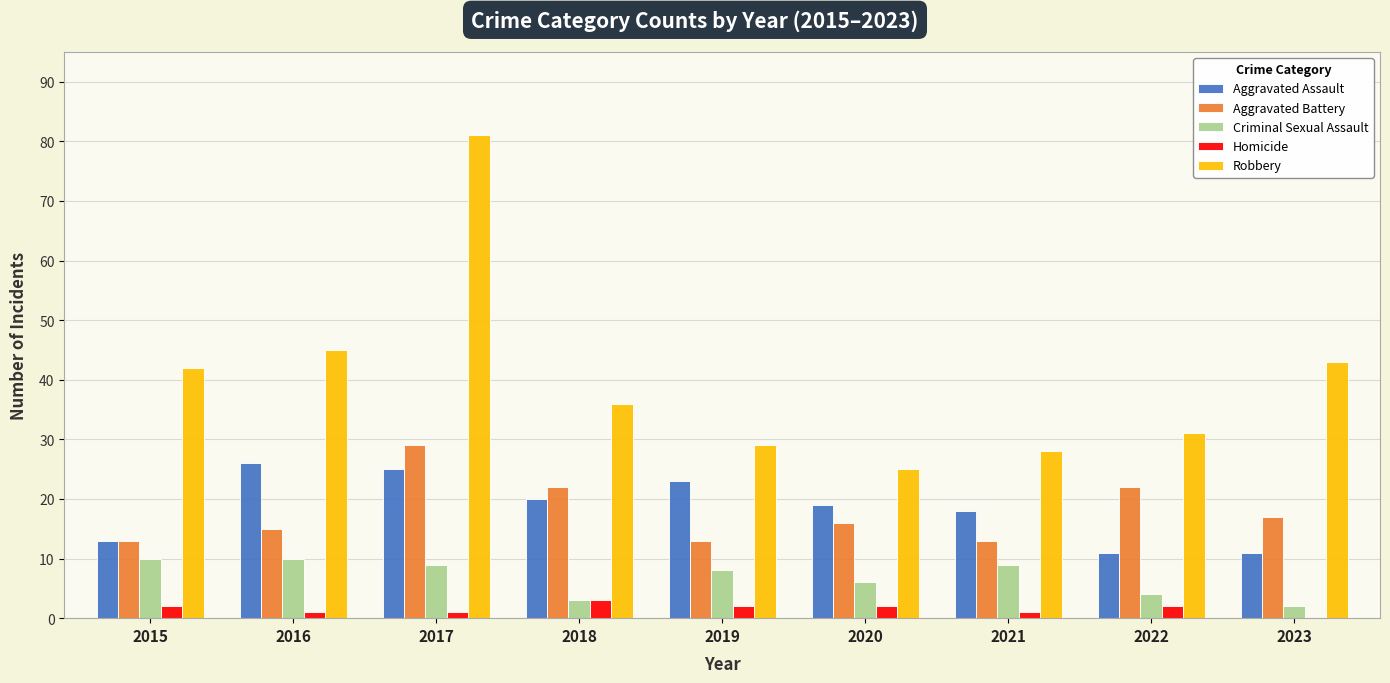

The Robbery series shows 28 at 2021. True or false?

True